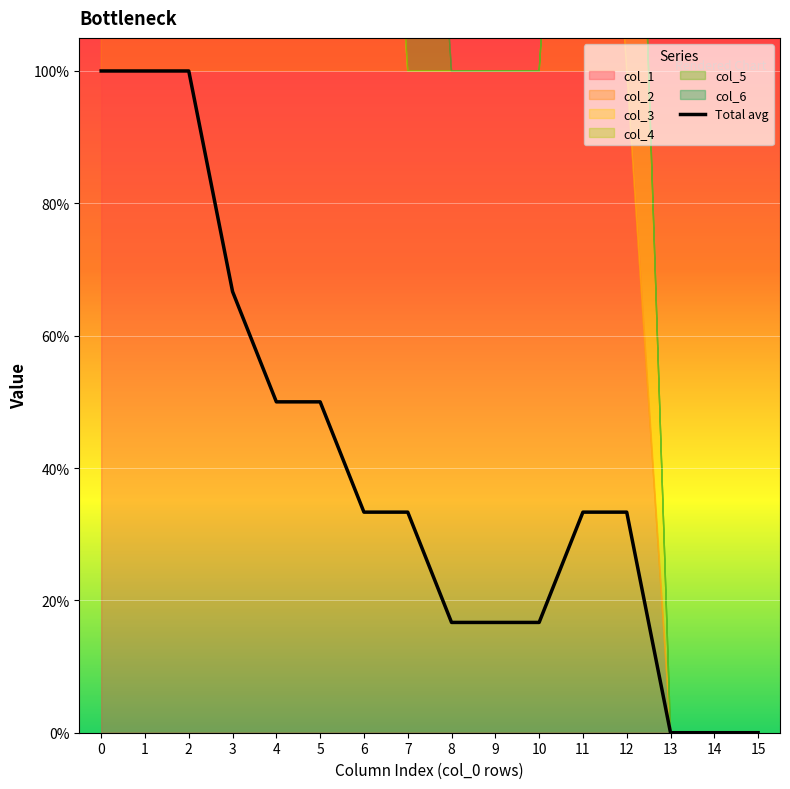

True or false: the data shows 0.3 at 7.

True